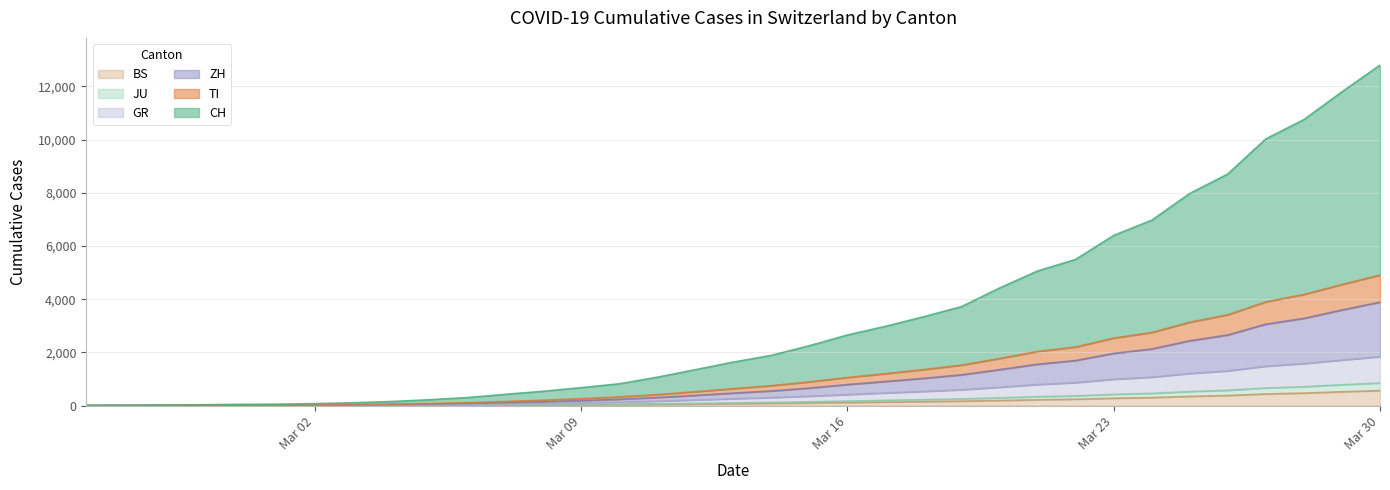

Which series has the largest range (max minus min)?

CH